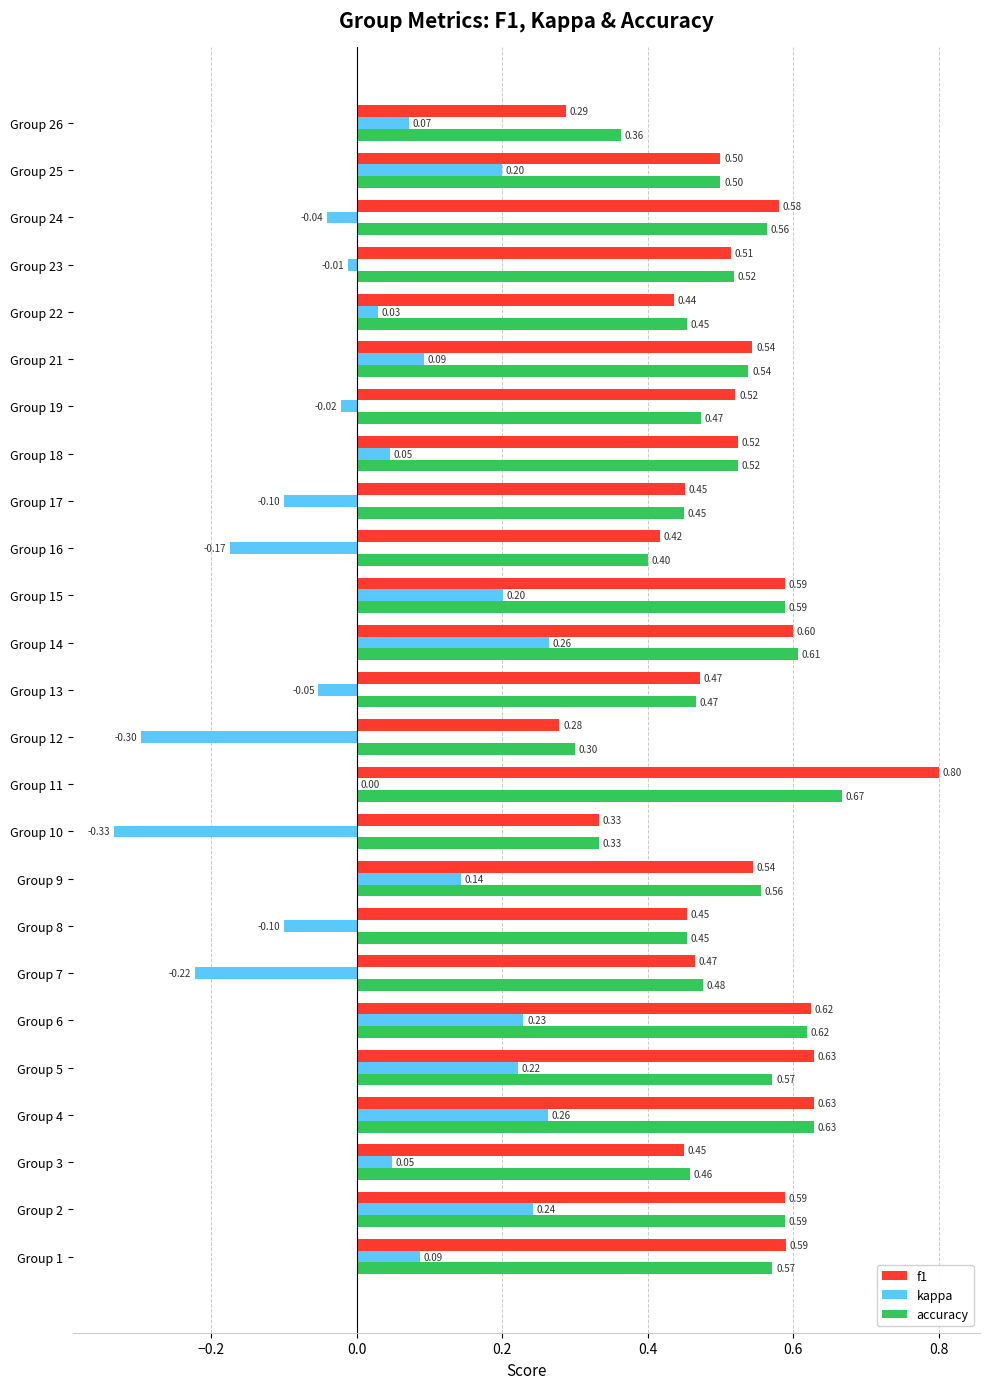

Which category has the highest value in the f1 series?

Group 11